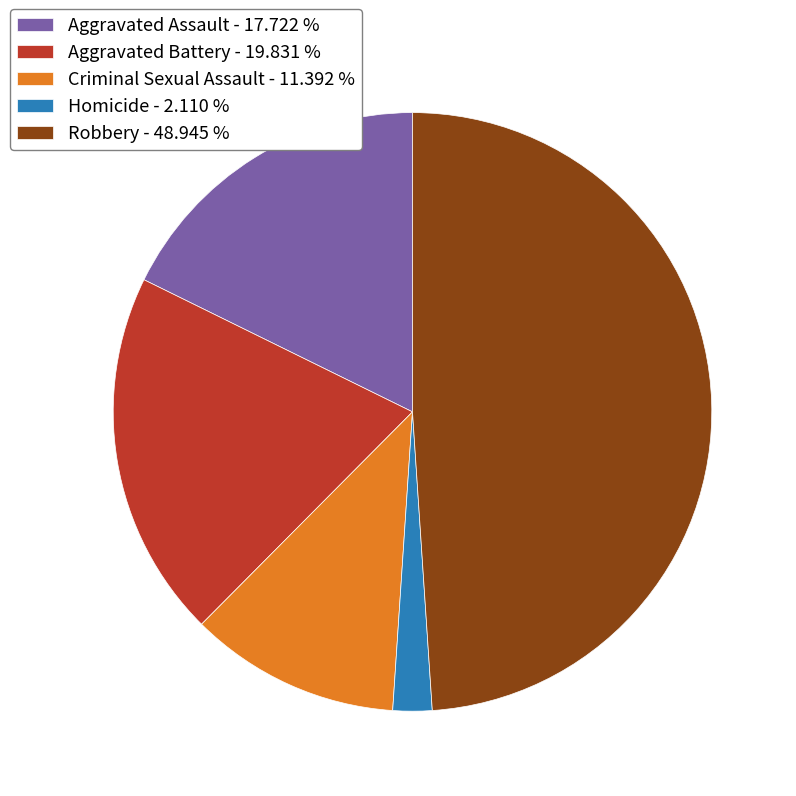

How many segments does this pie chart have?

5